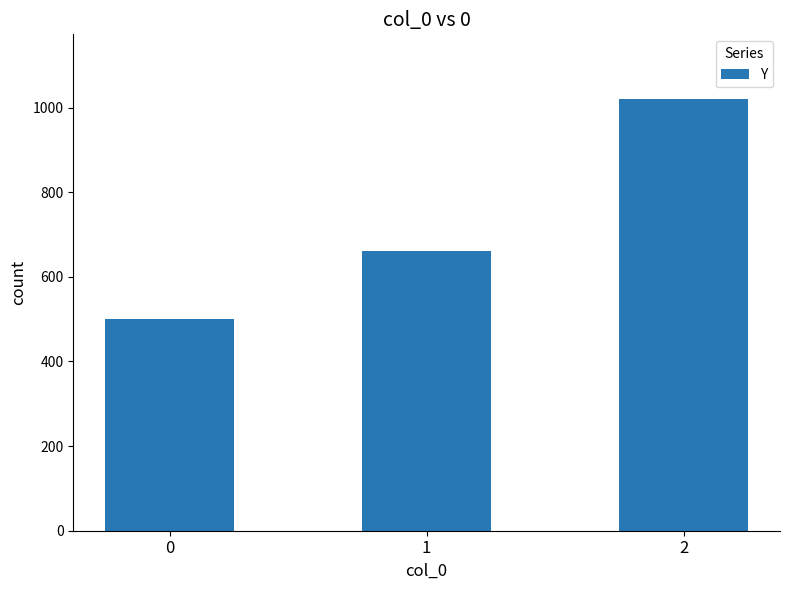

What is the smallest value displayed?

500